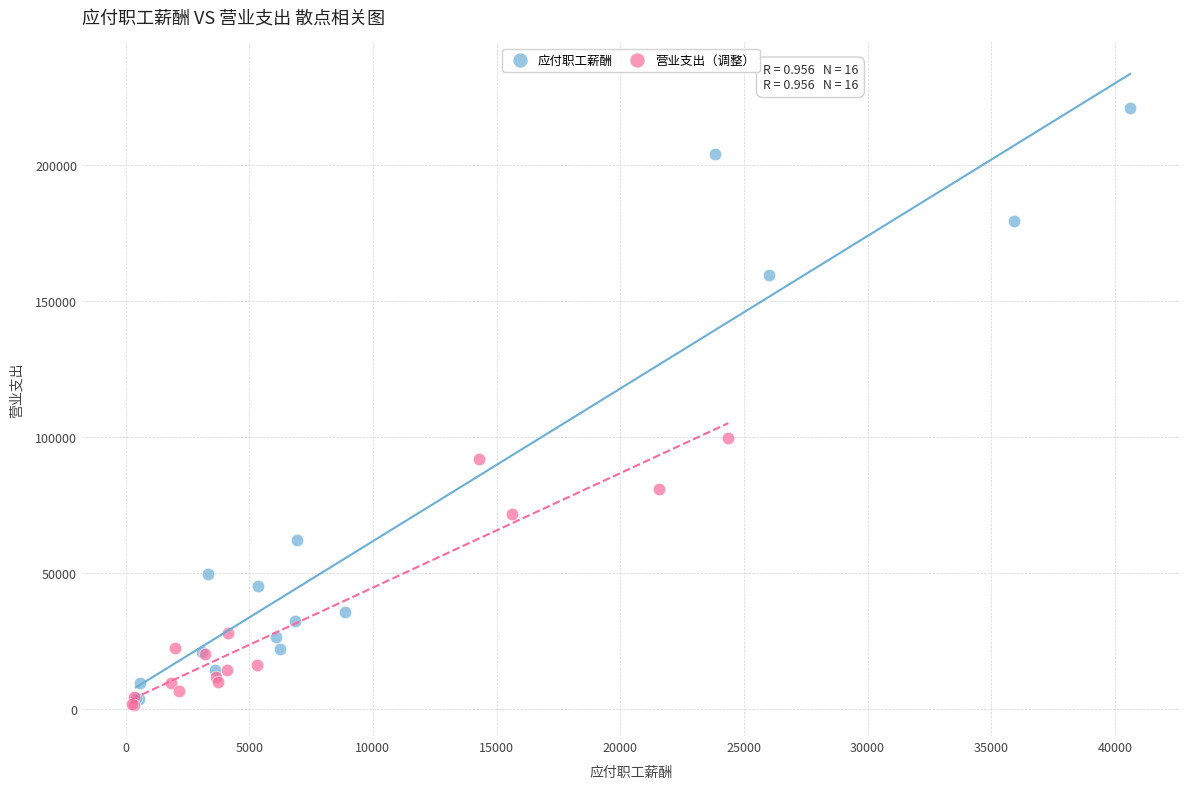

What are all the series names shown in the legend?

应付职工薪酬, 营业支出（调整）